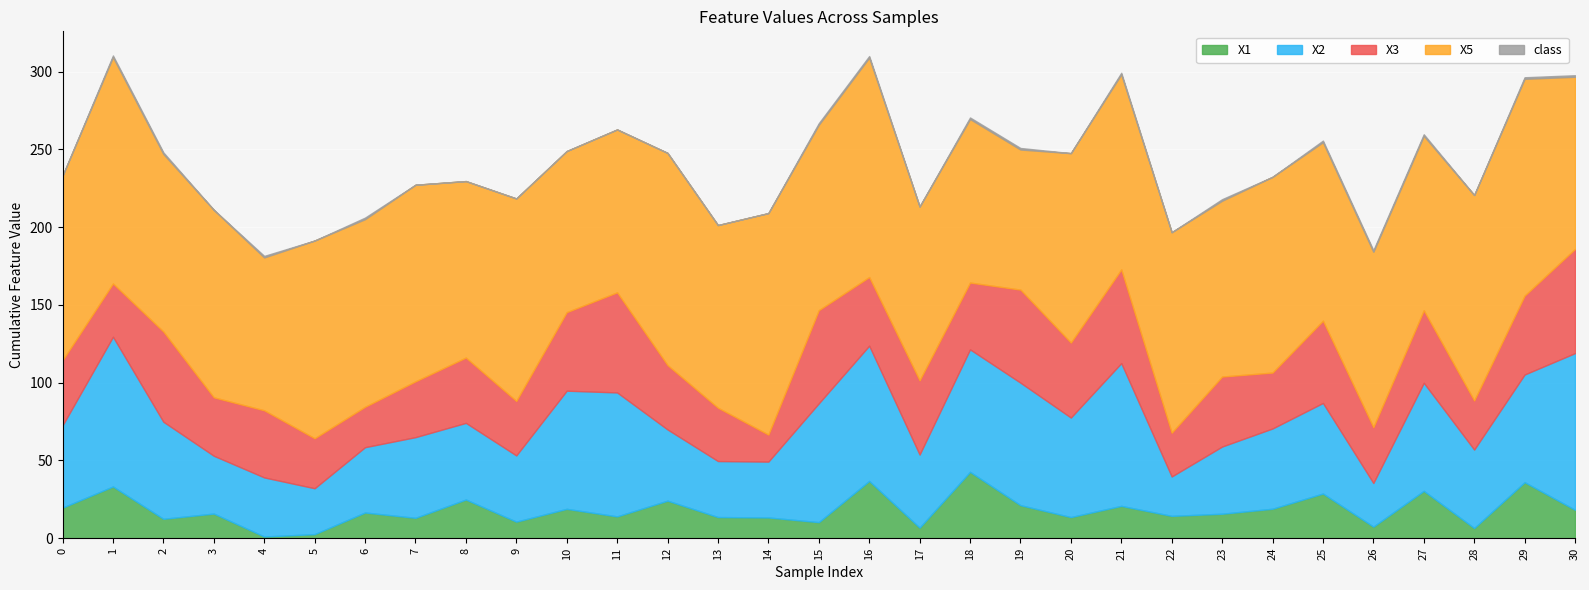

At which category does X2 reach its first local valley?

3